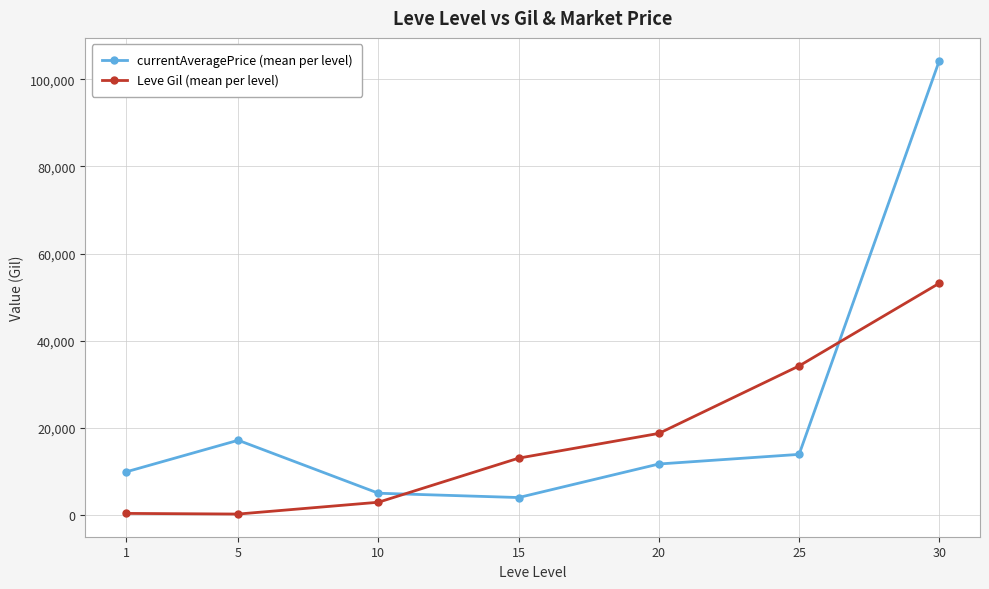

Is the value of currentAveragePrice (mean per level) at 20 greater than the value of Leve Gil (mean per level) at 1?

Yes